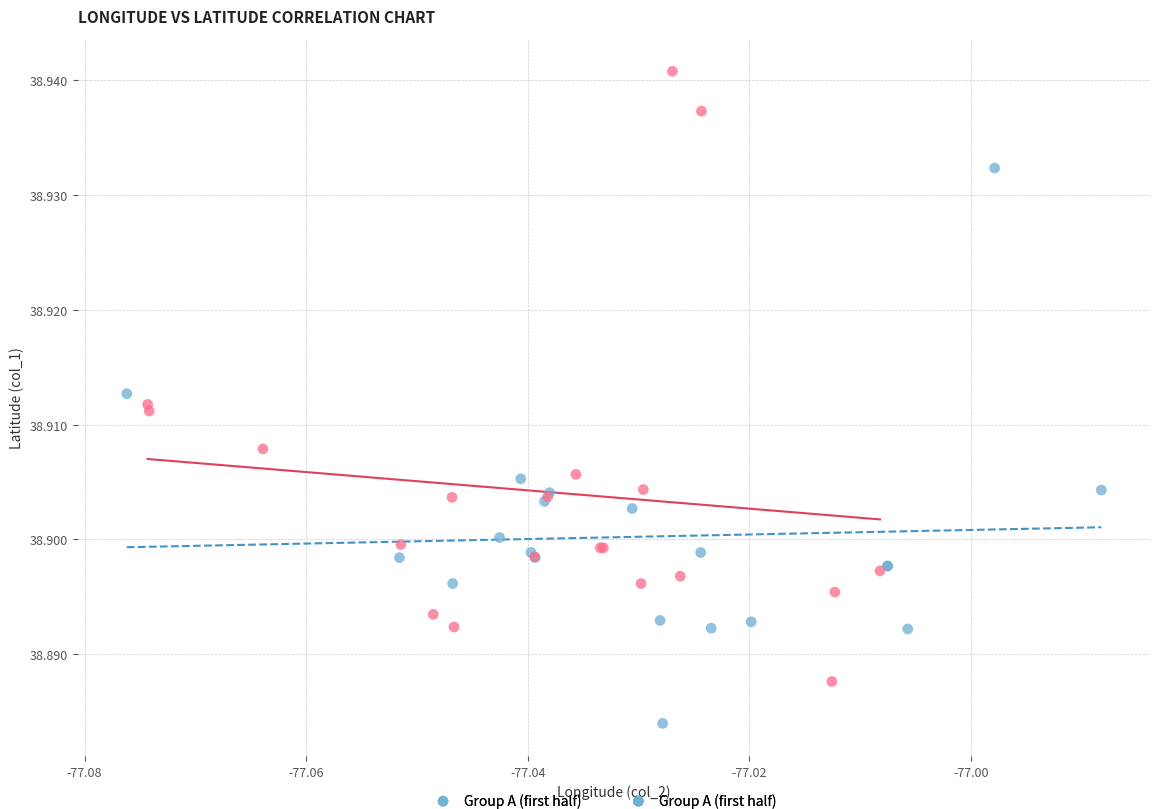

Which series reaches the maximum Y coordinate?

Group B (second half)